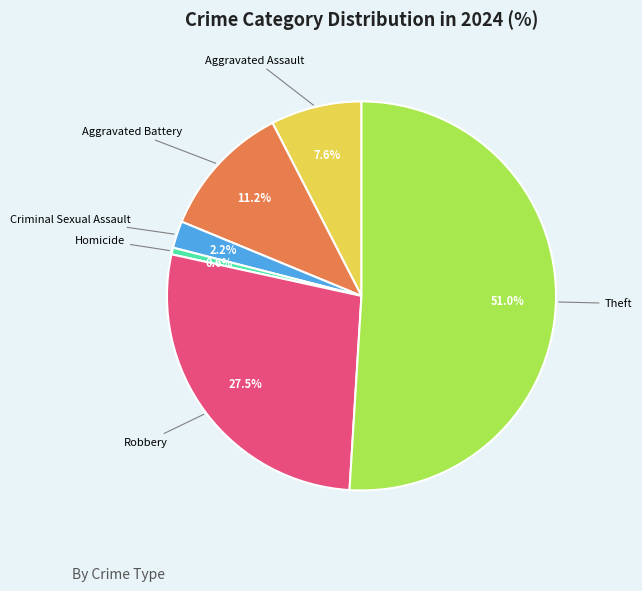

Does any single category account for the majority?

Yes